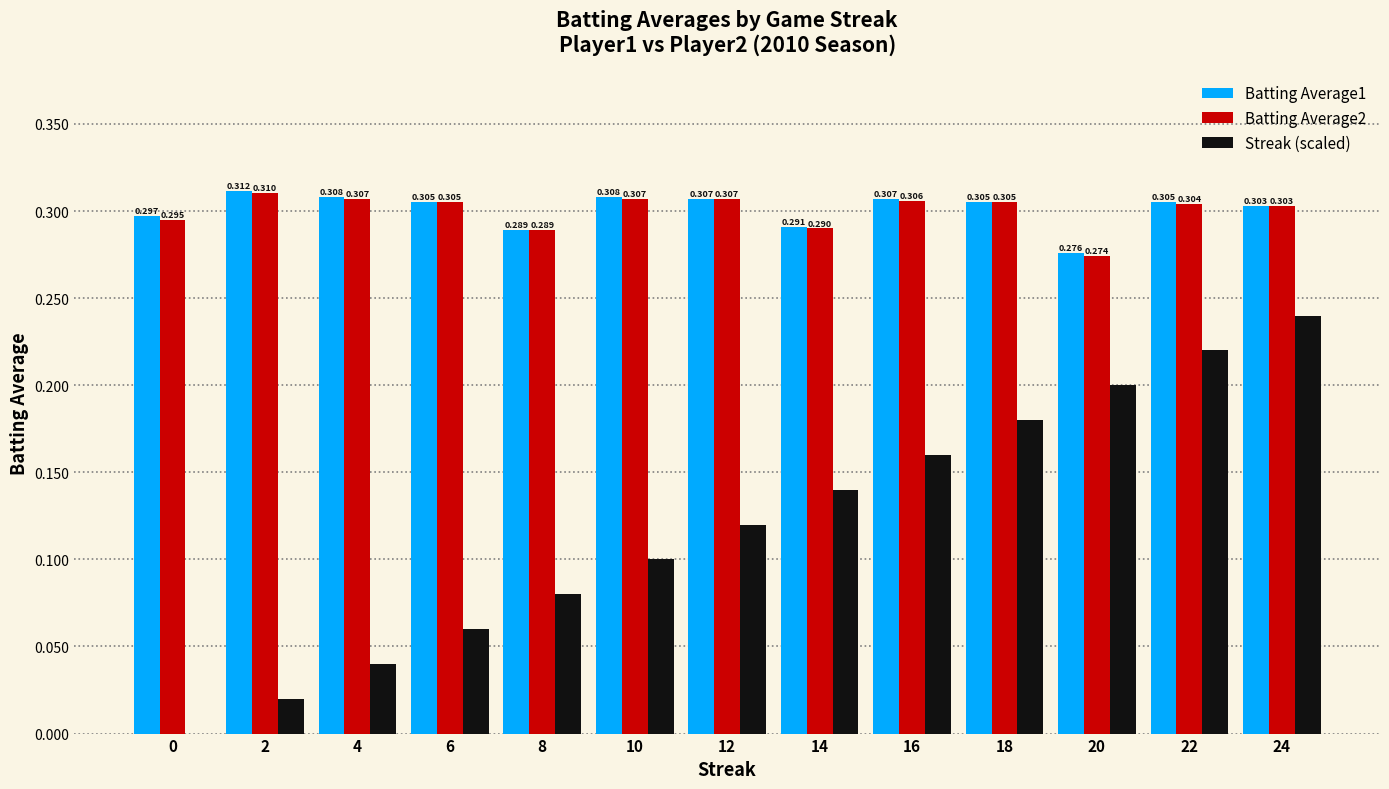

Does the chart contain stacked bars?

No